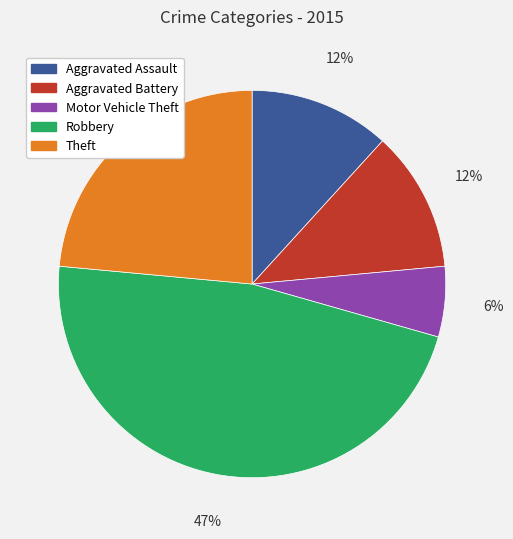

To the nearest percent, what is the combined percentage of Aggravated Battery and Aggravated Assault?

24%